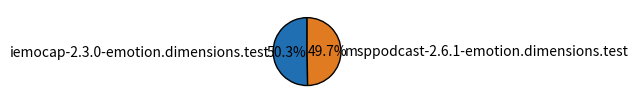

Does msppodcast-2.6.1-emotion.dimensions.test represent more than half of the total?

No